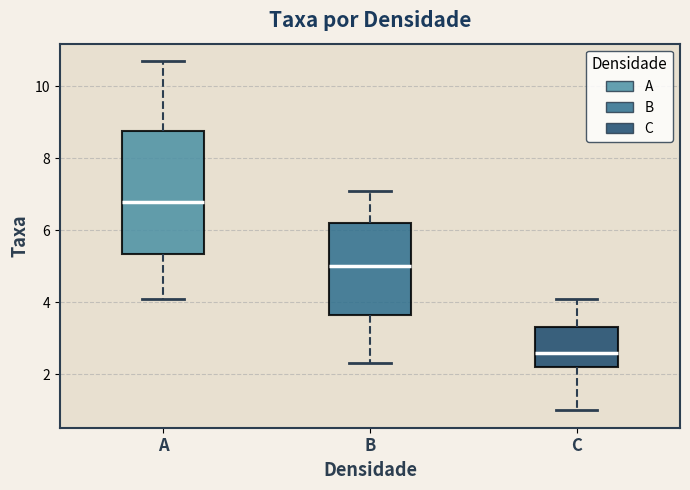

Where does the median line of the box for B sit on the y-axis? The values are not printed on the chart, so give them approximately, as read against the axis.

5.0